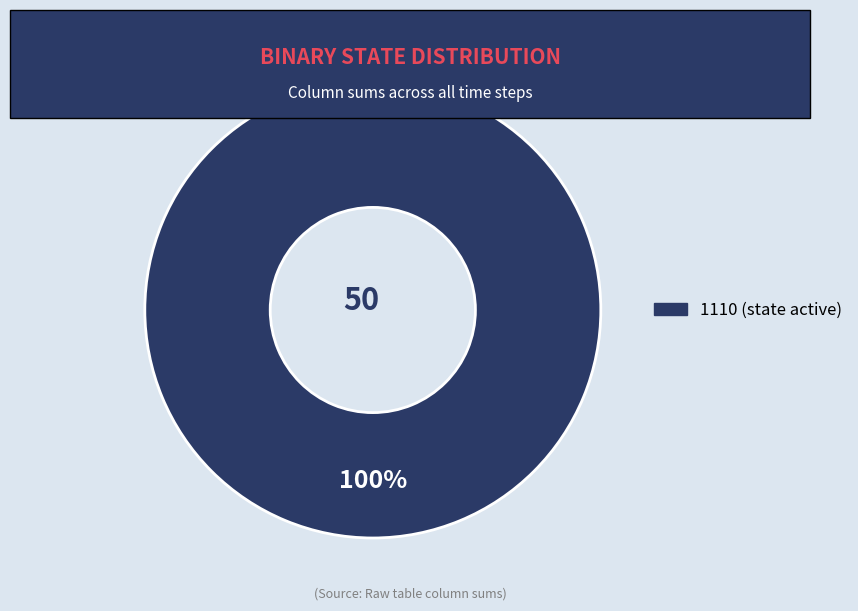

Does any single category account for the majority?

Yes